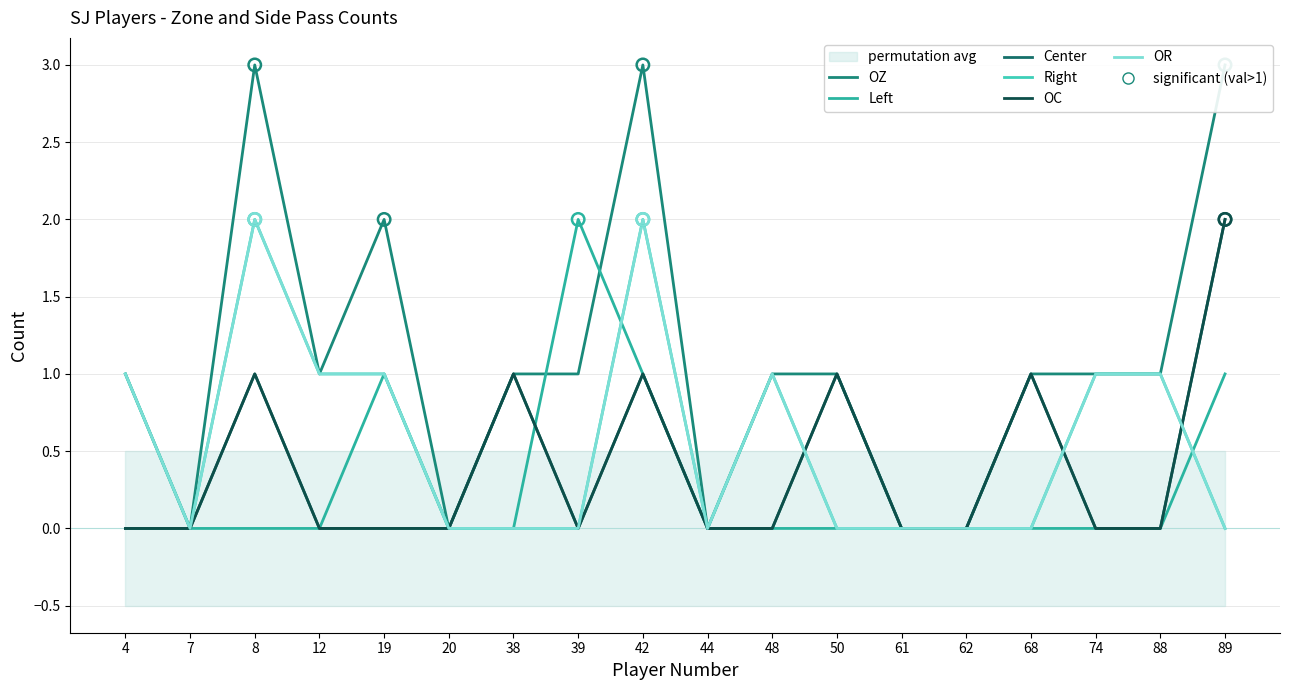

Which series reaches the minimum Y coordinate?

OZ